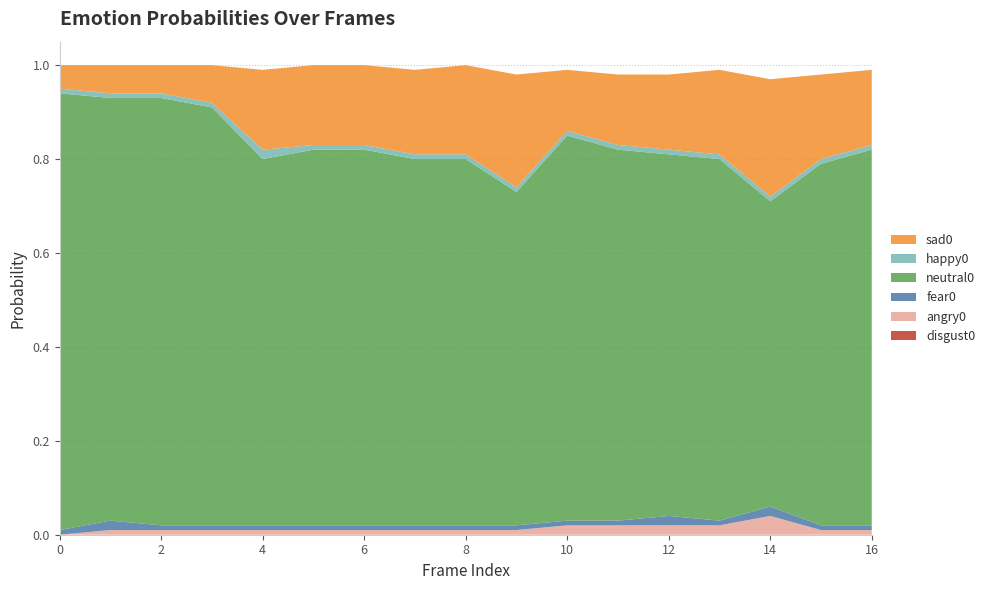

Reading left to right, what are all the values shown in this chart?

sad0: 0=0.1	1=0.1	2=0.1	3=0.1	4=0.2	5=0.2	6=0.2	7=0.2	8=0.2	9=0.2	10=0.1	11=0.1	12=0.2	13=0.2	14=0.2	15=0.2	16=0.2
neutral0: 0=0.9	1=0.9	2=0.9	3=0.9	4=0.8	5=0.8	6=0.8	7=0.8	8=0.8	9=0.7	10=0.8	11=0.8	12=0.8	13=0.8	14=0.7	15=0.8	16=0.8
angry0: 0=0.0	1=0.0	2=0.0	3=0.0	4=0.0	5=0.0	6=0.0	7=0.0	8=0.0	9=0.0	10=0.0	11=0.0	12=0.0	13=0.0	14=0.0	15=0.0	16=0.0
fear0: 0=0.0	1=0.0	2=0.0	3=0.0	4=0.0	5=0.0	6=0.0	7=0.0	8=0.0	9=0.0	10=0.0	11=0.0	12=0.0	13=0.0	14=0.0	15=0.0	16=0.0
happy0: 0=0.0	1=0.0	2=0.0	3=0.0	4=0.0	5=0.0	6=0.0	7=0.0	8=0.0	9=0.0	10=0.0	11=0.0	12=0.0	13=0.0	14=0.0	15=0.0	16=0.0
disgust0: 0=0.0	1=0.0	2=0.0	3=0.0	4=0.0	5=0.0	6=0.0	7=0.0	8=0.0	9=0.0	10=0.0	11=0.0	12=0.0	13=0.0	14=0.0	15=0.0	16=0.0